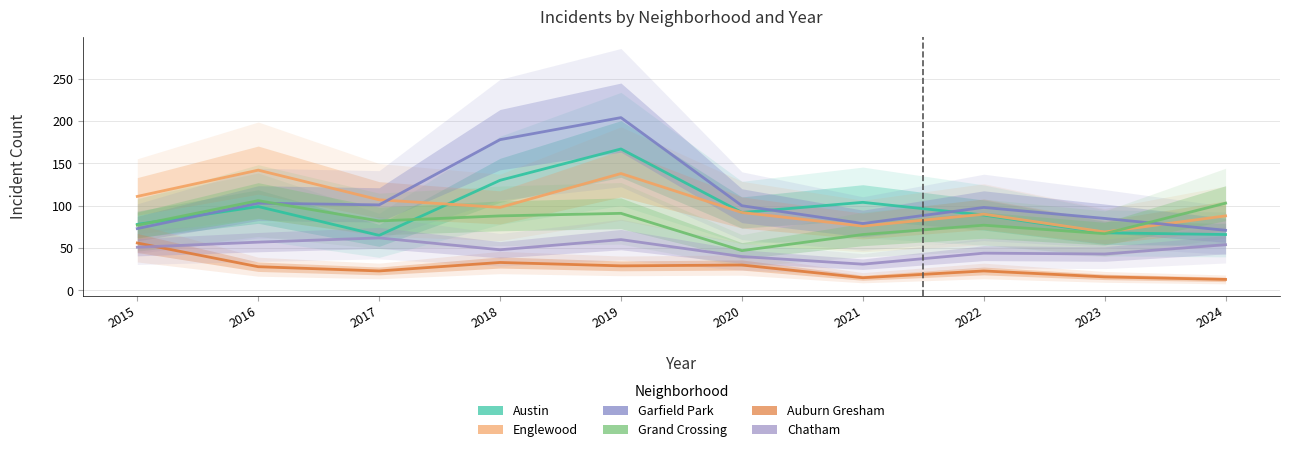

Reading left to right, list all the values displayed in this chart.

Austin: 2015=78	2016=99	2017=65	2018=130	2019=167	2020=92	2021=104	2022=89	2023=68	2024=66
Englewood: 2015=111	2016=142	2017=107	2018=98	2019=138	2020=92	2021=76	2022=90	2023=69	2024=88
Garfield Park: 2015=73	2016=103	2017=101	2018=178	2019=204	2020=100	2021=79	2022=98	2023=85	2024=71
Grand Crossing: 2015=77	2016=106	2017=82	2018=88	2019=91	2020=47	2021=66	2022=77	2023=67	2024=103
Auburn Gresham: 2015=56	2016=28	2017=23	2018=33	2019=29	2020=30	2021=15	2022=23	2023=16	2024=13
Chatham: 2015=51	2016=57	2017=62	2018=48	2019=60	2020=40	2021=31	2022=44	2023=43	2024=54